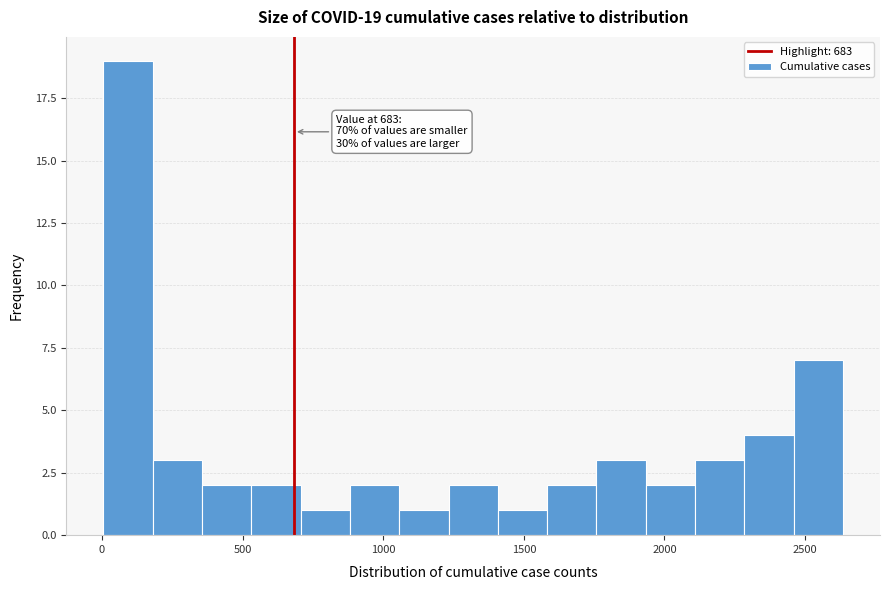

Around what value on the x-axis is the tallest bar? Give the approximate position of its centre, as read against the axis.

100